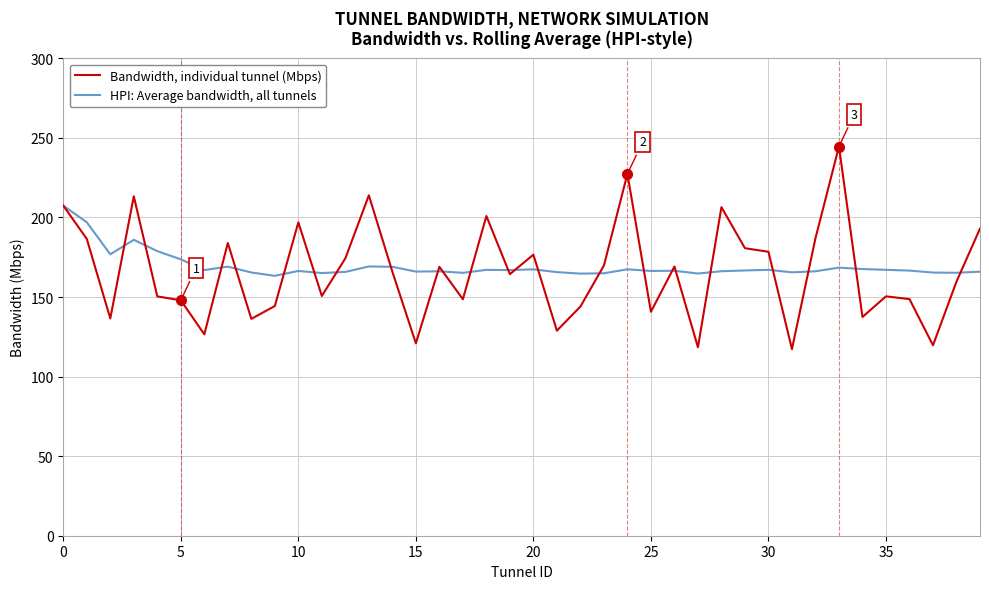

Which series has the largest range (max minus min)?

Bandwidth, individual tunnel (Mbps)